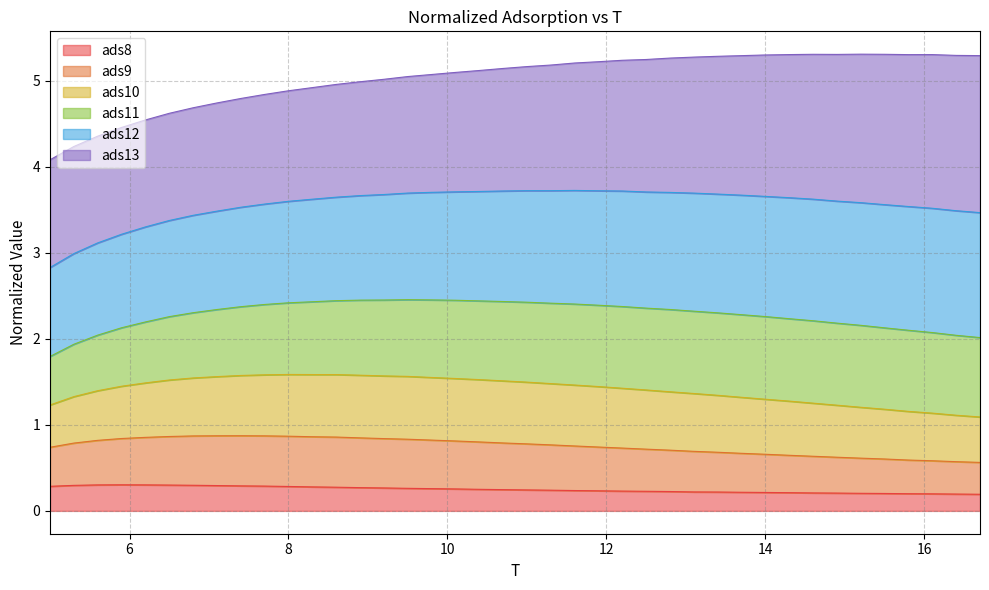

What is the highest value of the ads8 series?

0.3